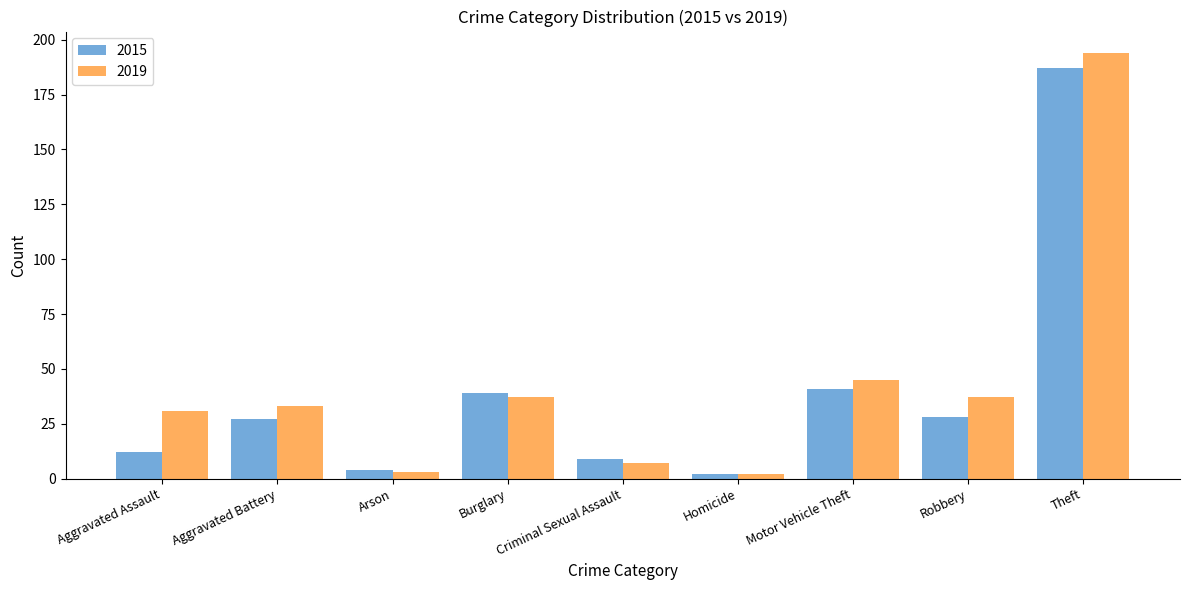

The value of 2019 at Burglary is 37. True or false?

True